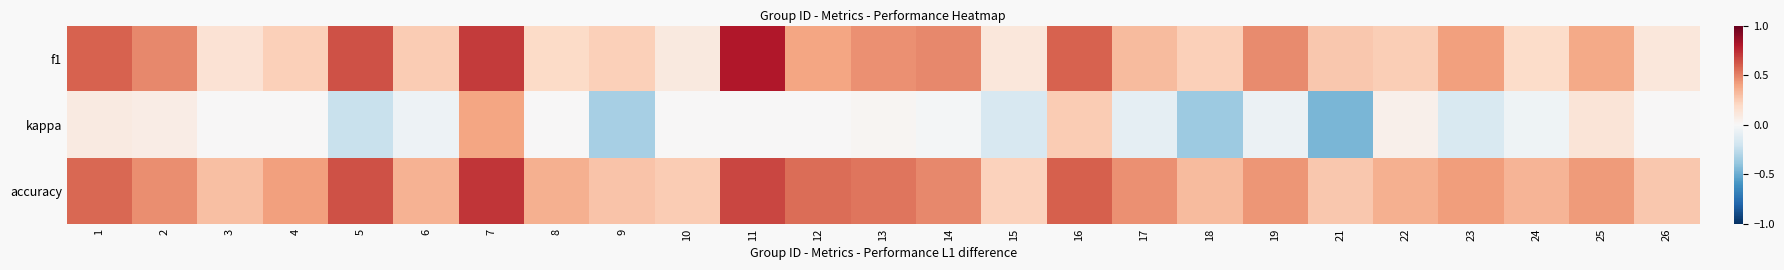

Which series has the largest total across all categories?

accuracy